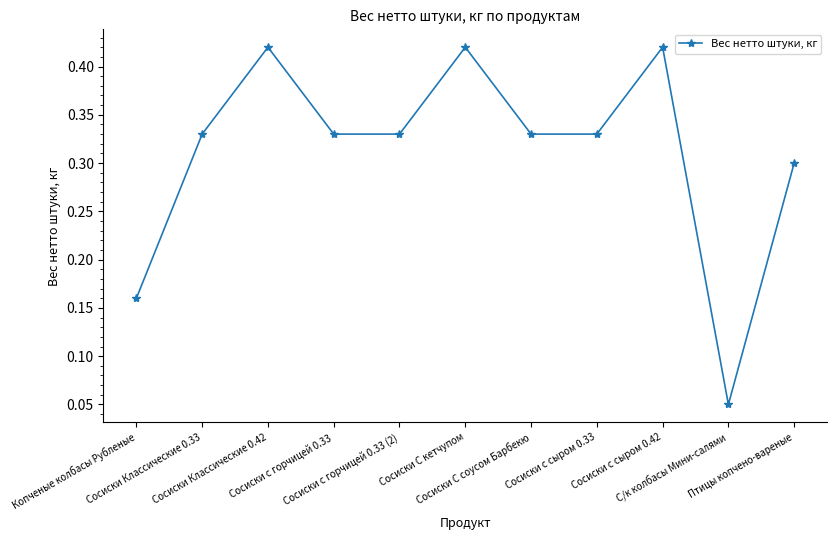

Count the values in the range 0 to 1.

11